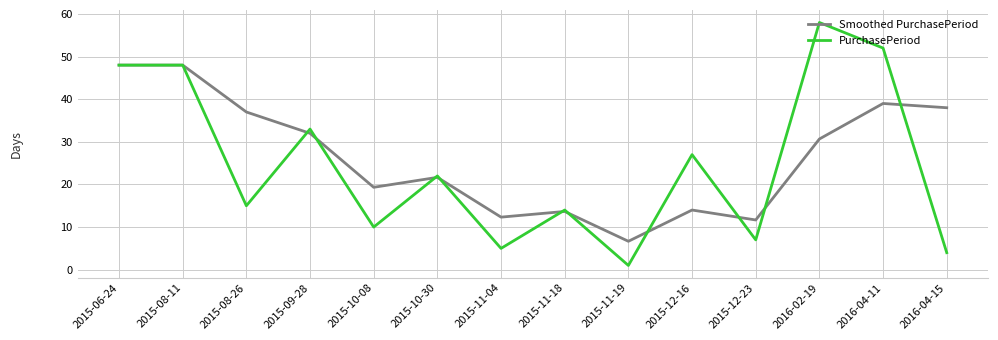

What is the maximum value shown in the chart?

58.0